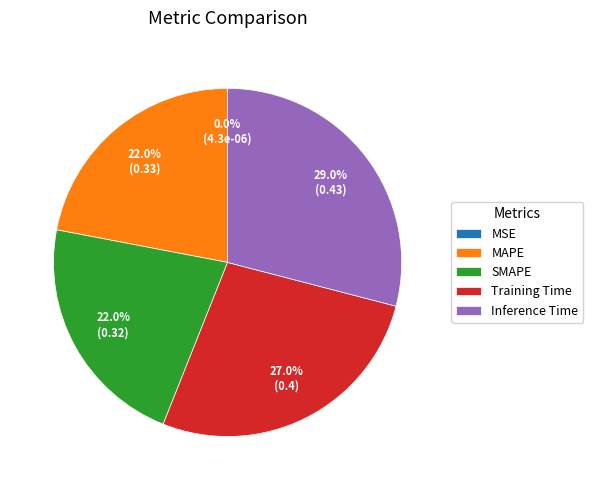

Does Training Time represent more than half of the total?

No